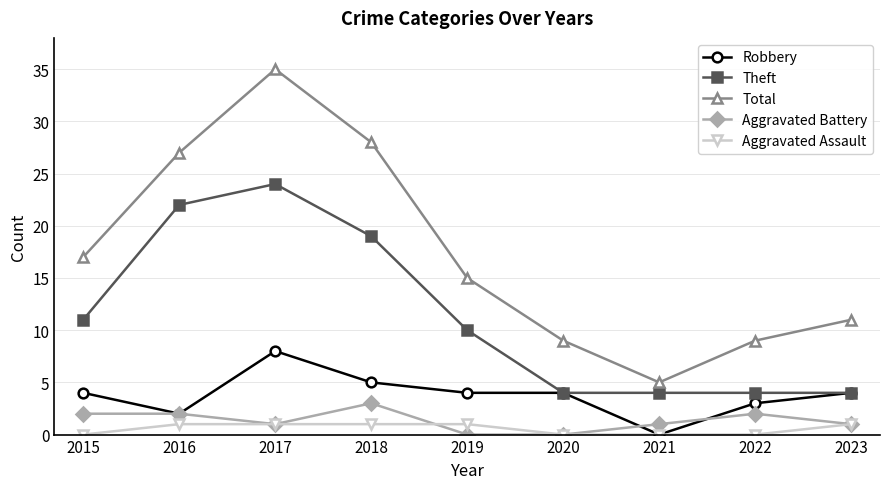

Reading right to left, transcribe all the data shown in this chart.

Robbery: 2023=4	2022=3	2021=0	2020=4	2019=4	2018=5	2017=8	2016=2	2015=4
Theft: 2023=4	2022=4	2021=4	2020=4	2019=10	2018=19	2017=24	2016=22	2015=11
Total: 2023=11	2022=9	2021=5	2020=9	2019=15	2018=28	2017=35	2016=27	2015=17
Aggravated Battery: 2023=1	2022=2	2021=1	2020=0	2019=0	2018=3	2017=1	2016=2	2015=2
Aggravated Assault: 2023=1	2022=0	2021=0	2020=0	2019=1	2018=1	2017=1	2016=1	2015=0